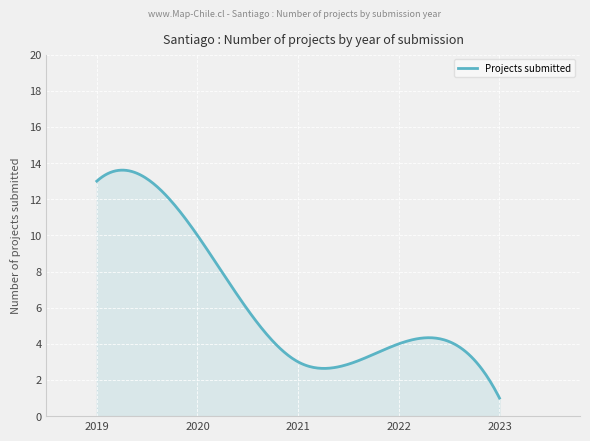

What is the sum of all values?

1900.6